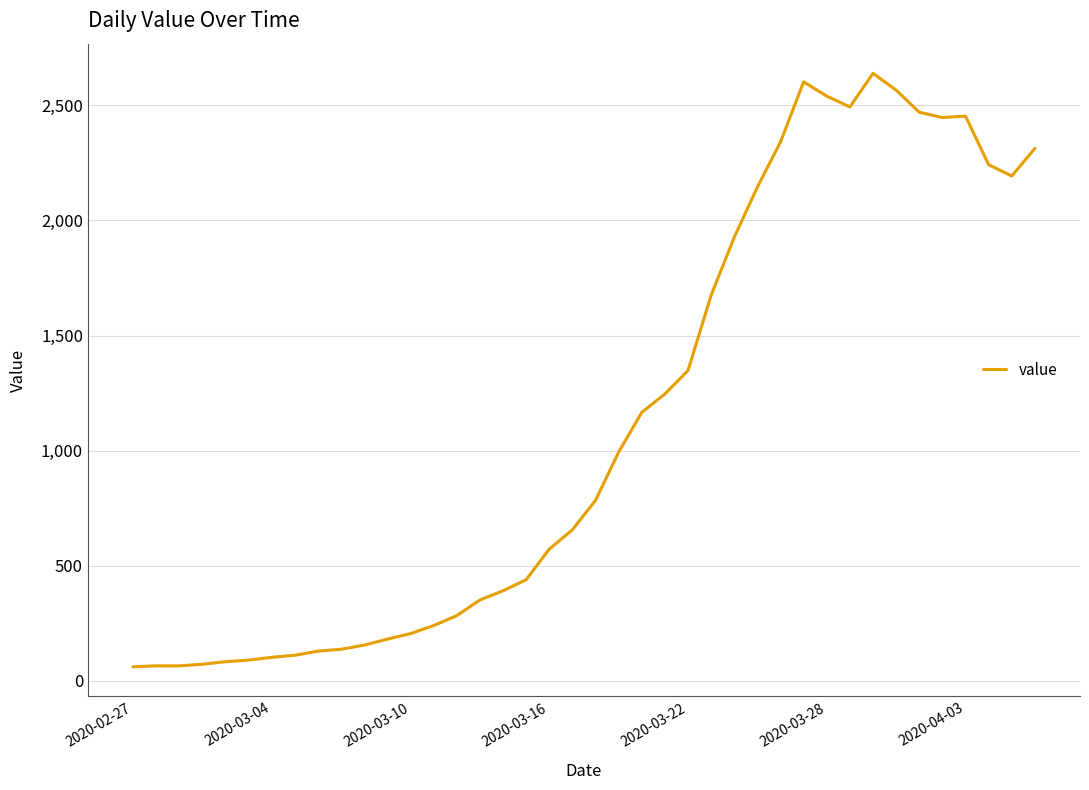

How many values are below 784?

20